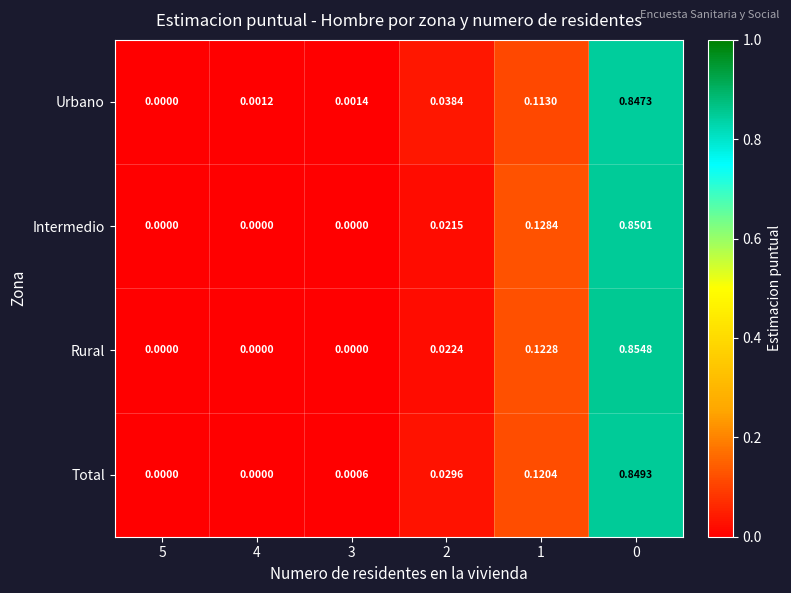

List the series in order of their peak value, highest first.

Rural, Intermedio, Total, Urbano